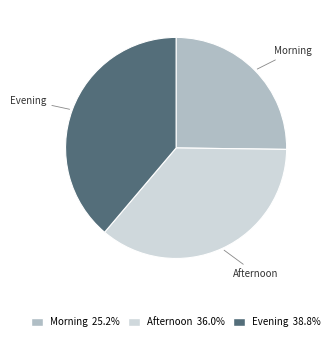

Which category has the biggest portion of the pie?

Evening